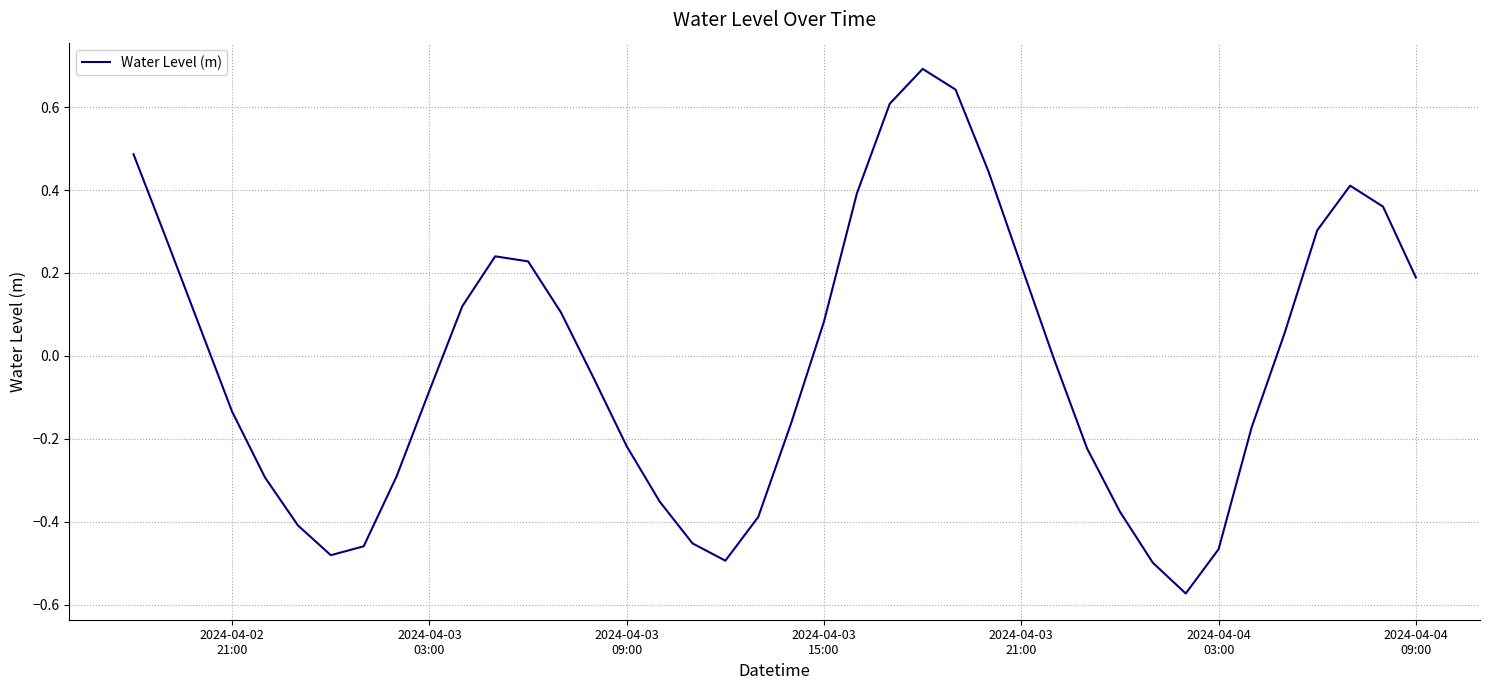

How many positive values are there?

19